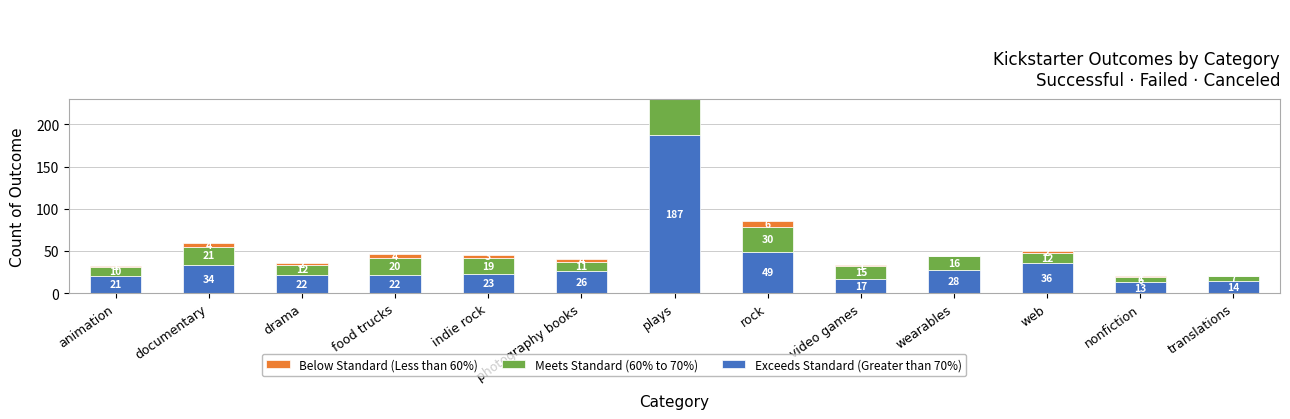

How many bars are there in total?

39